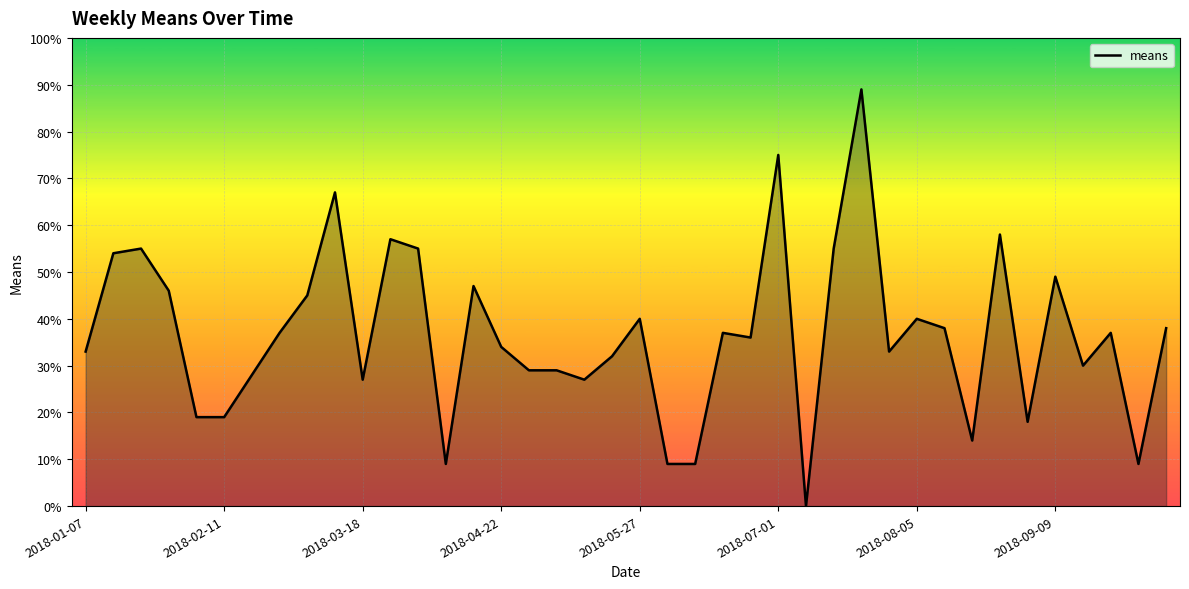

What is the difference between the maximum and minimum values?

89